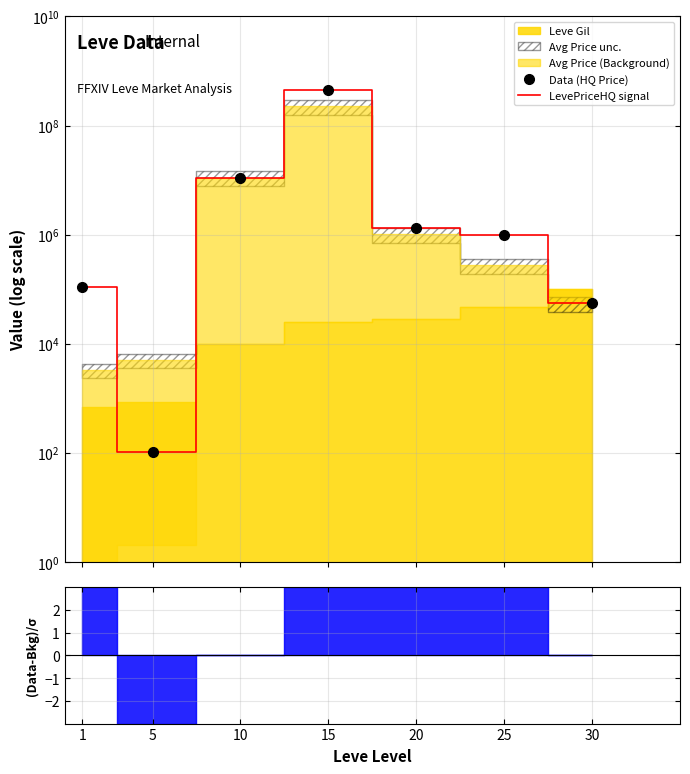

At which category does LevePriceHQ signal reach its first local valley?

5